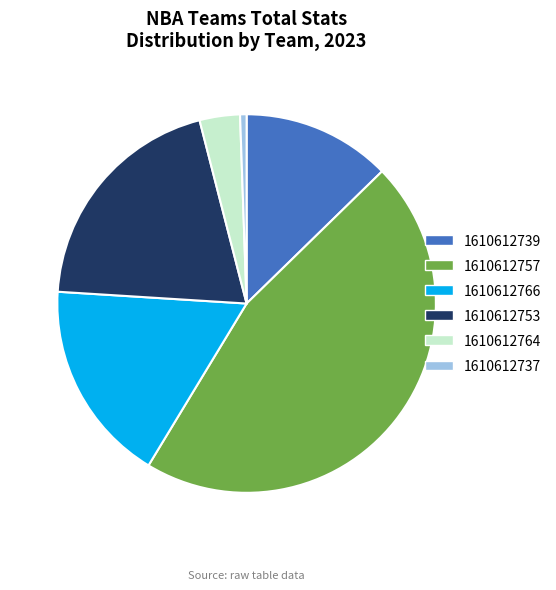

Rank the categories by value from highest to lowest.

1610612757, 1610612753, 1610612766, 1610612739, 1610612764, 1610612737